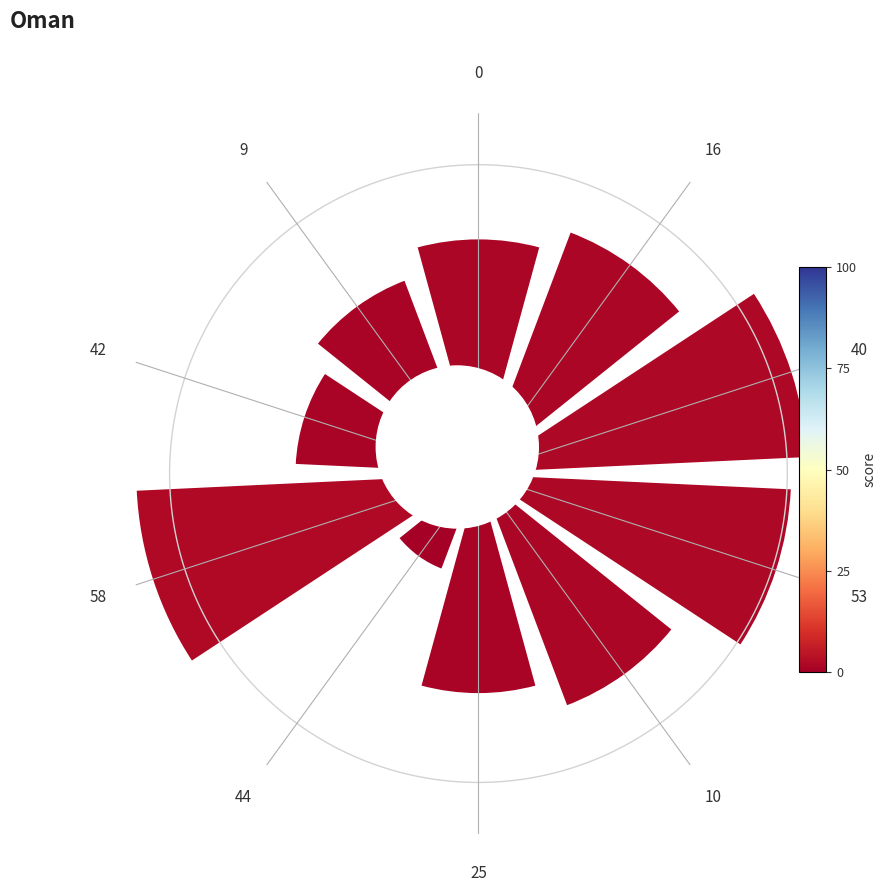

To the nearest percent, what percentage of the pie is 25?

9%